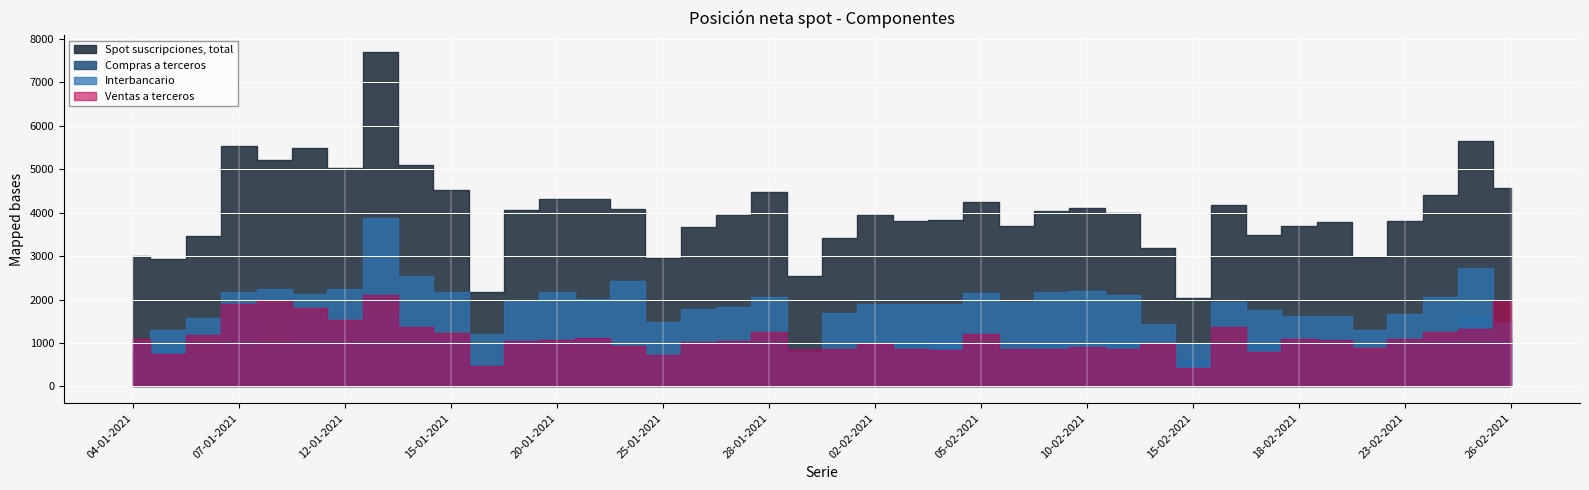

List the series in order of their peak value, highest first.

Spot suscripciones, total, Interbancario, Ventas a terceros, Compras a terceros